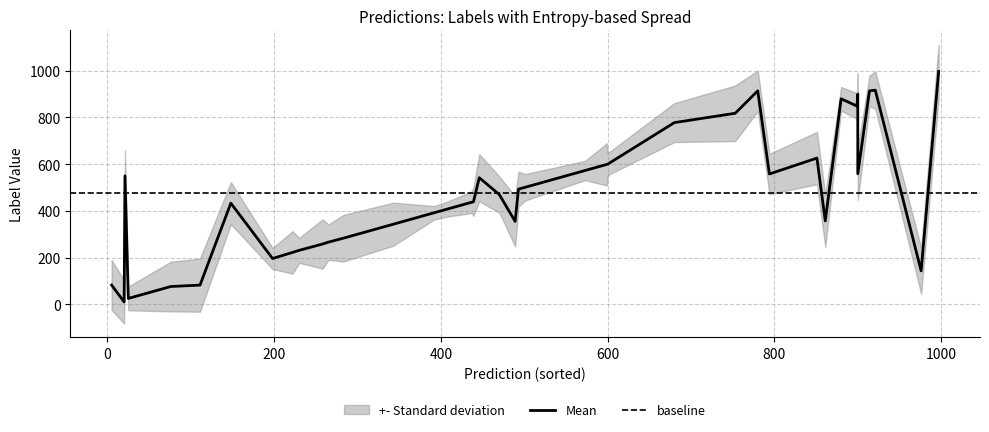

True or false: predictions and entropys intersect in this chart.

True